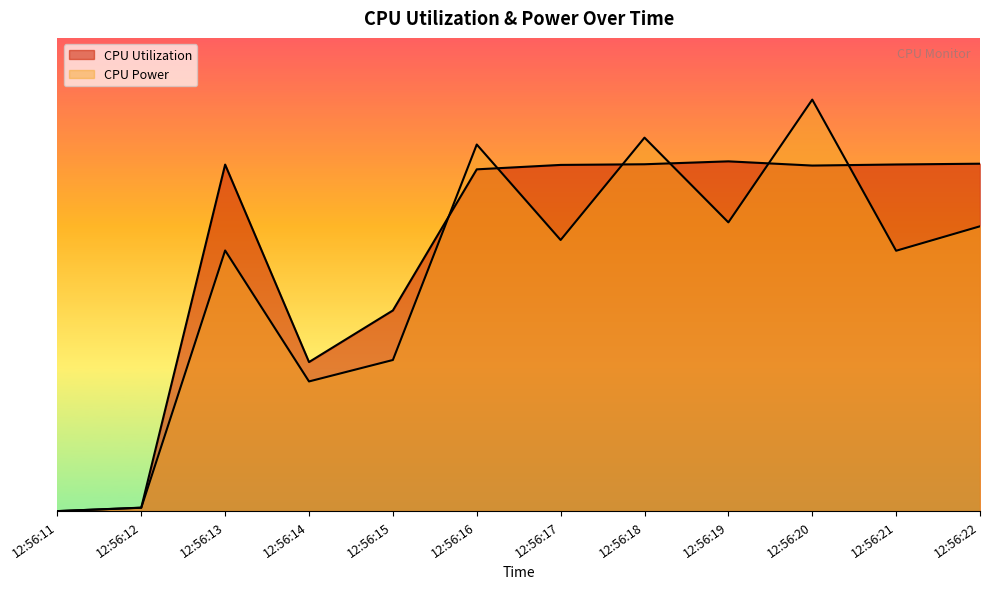

Between 12:56:16 and 12:56:22, which is larger?

12:56:22